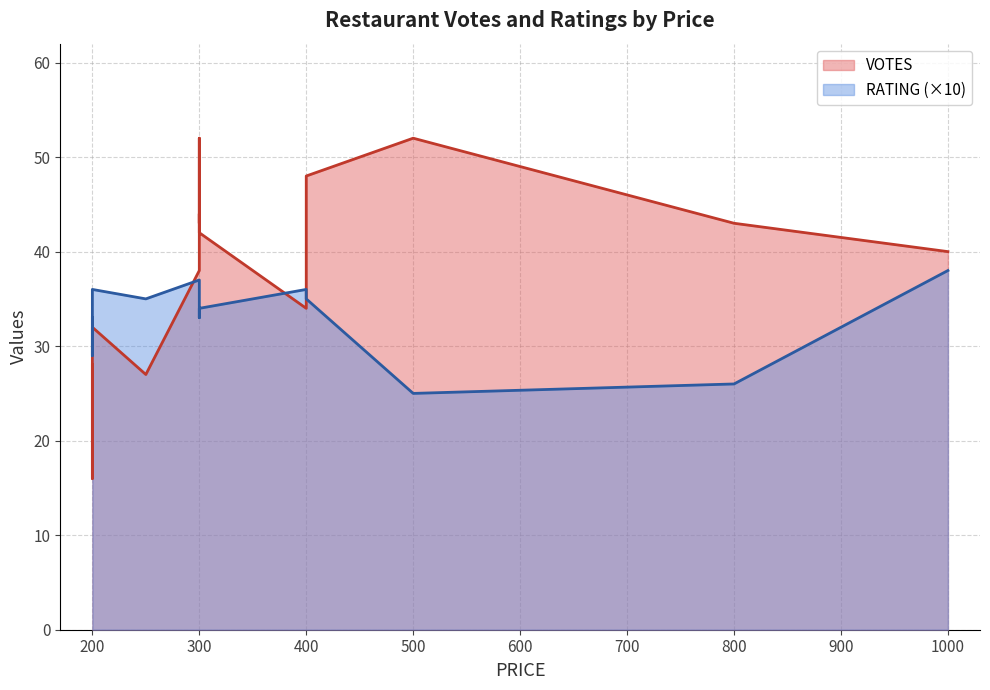

Which category has the lowest value across all series?

600